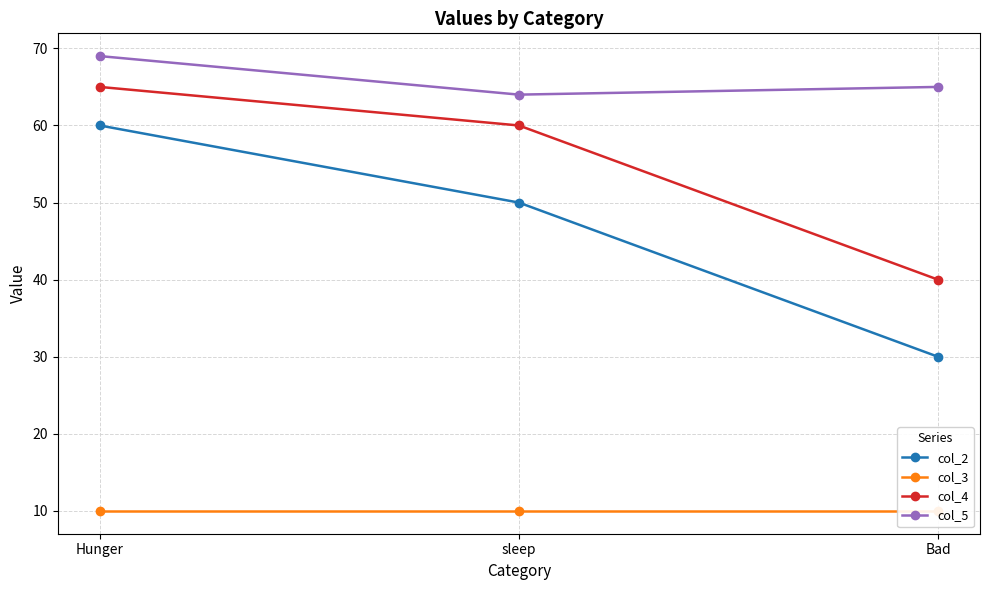

Is the value of col_2 at Hunger greater than the value of col_4 at sleep?

No